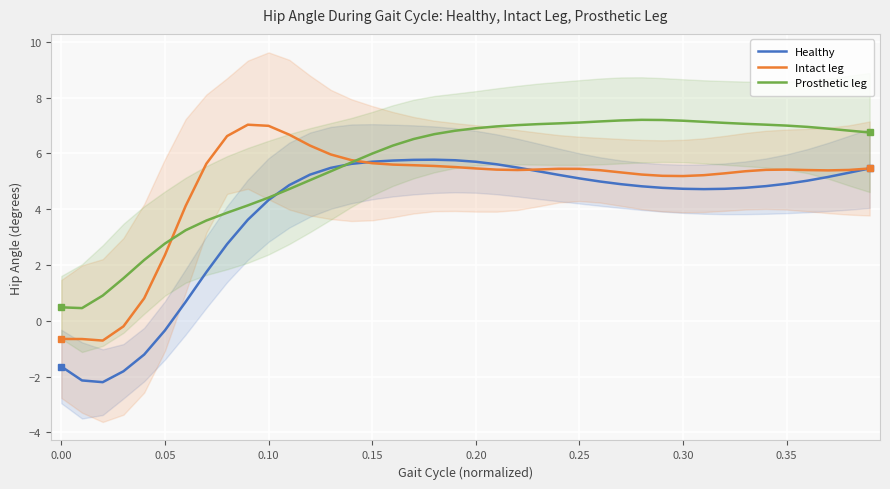

What is the minimum value for Healthy?

-2.2